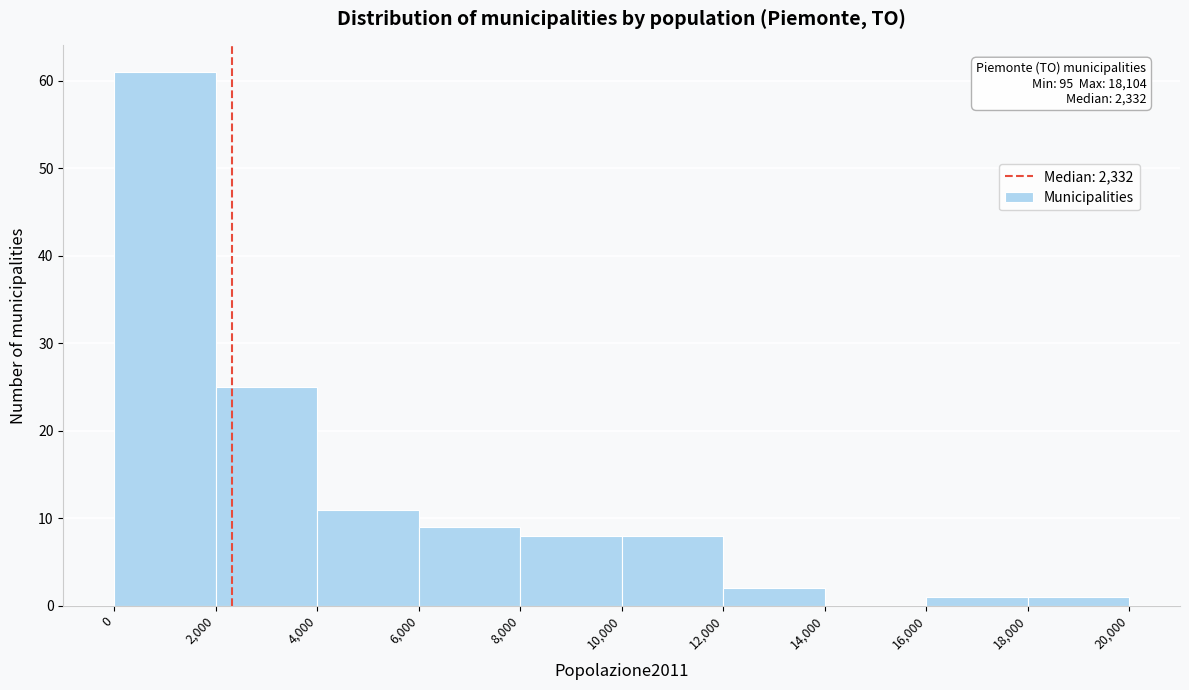

Over which range of the x-axis is the bar tallest?

0 to 2,000